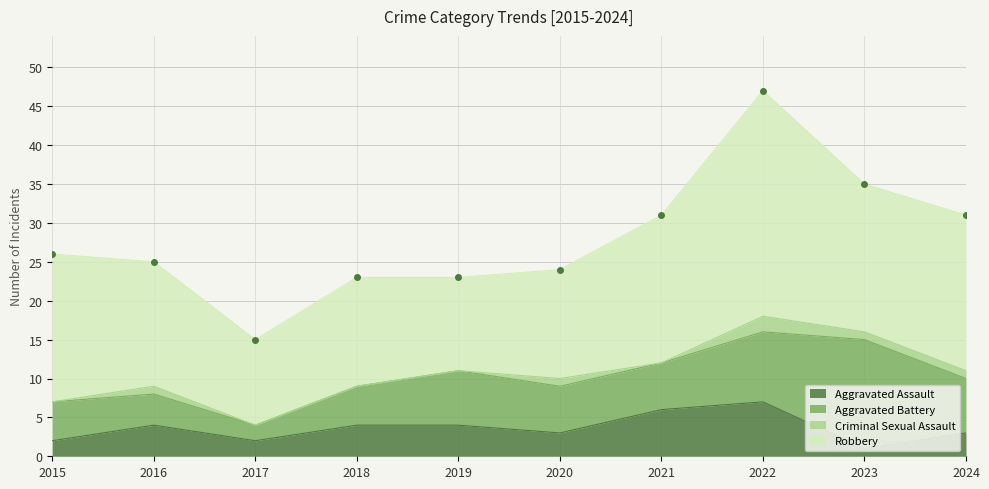

Reading right to left, transcribe all the data shown in this chart.

Aggravated Assault: 2024=3	2023=1	2022=7	2021=6	2020=3	2019=4	2018=4	2017=2	2016=4	2015=2
Aggravated Battery: 2024=7	2023=14	2022=9	2021=6	2020=6	2019=7	2018=5	2017=2	2016=4	2015=5
Criminal Sexual Assault: 2024=1	2023=1	2022=2	2021=0	2020=1	2019=0	2018=0	2017=0	2016=1	2015=0
Robbery: 2024=20	2023=19	2022=29	2021=19	2020=14	2019=12	2018=14	2017=11	2016=16	2015=19